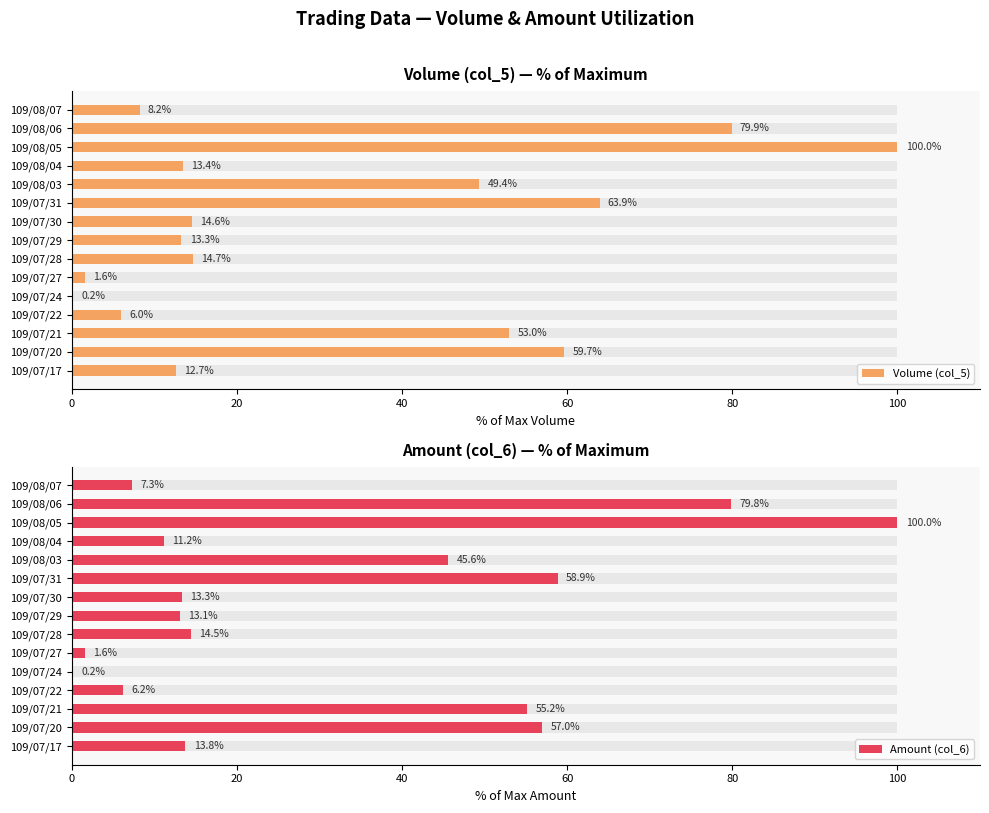

What is the difference between the Amount (col_6) values at 109/07/17 and 109/07/31?

45.1